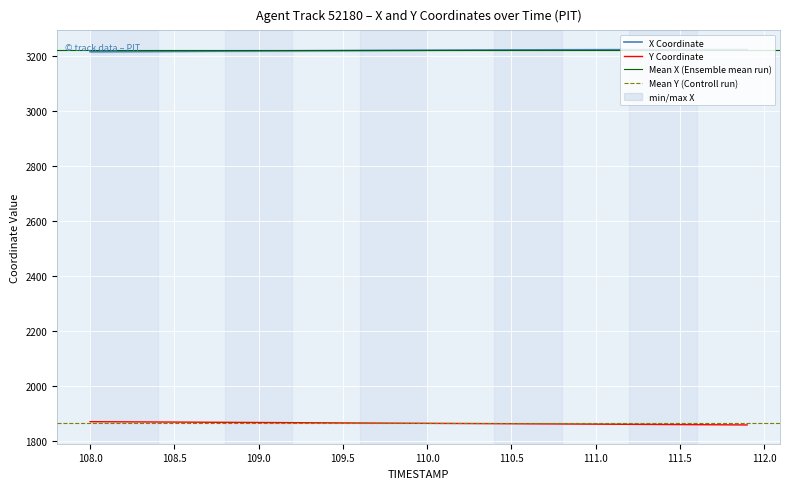

What is the lowest value of the Y Coordinate series?

1856.9